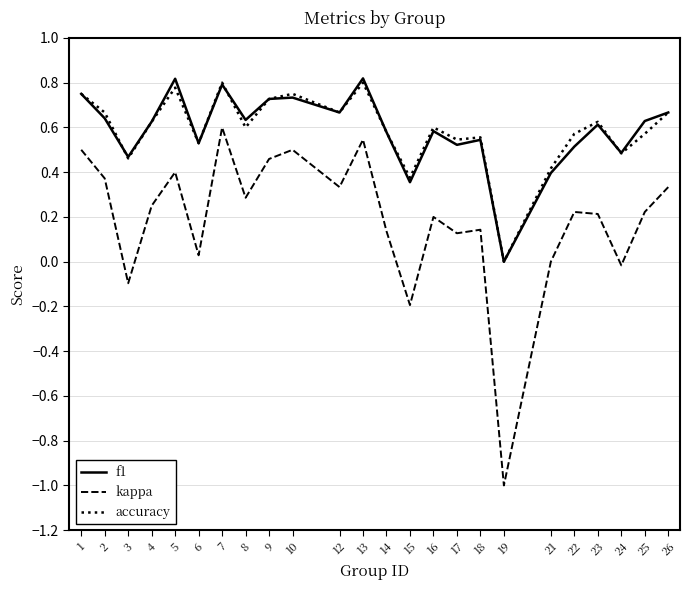

What is the sum of all accuracy values?

14.1